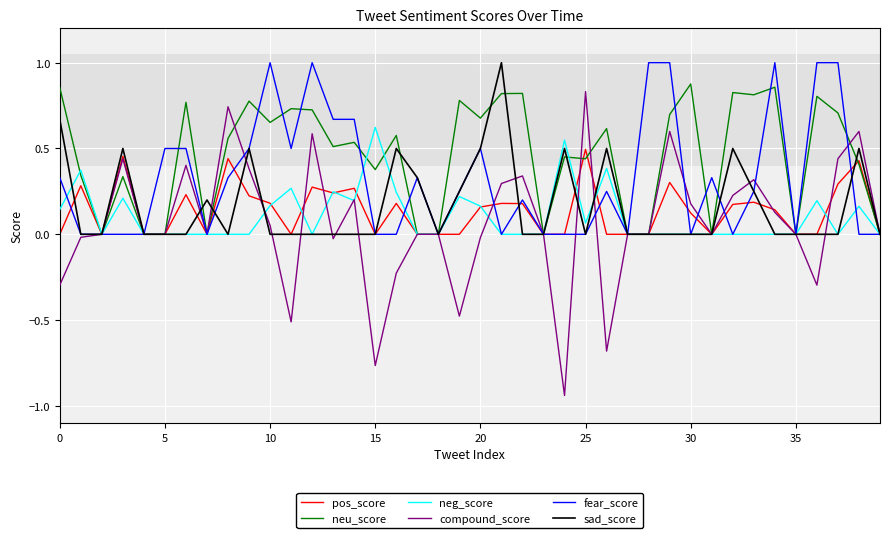

Which series has the widest spread of values?

compound_score